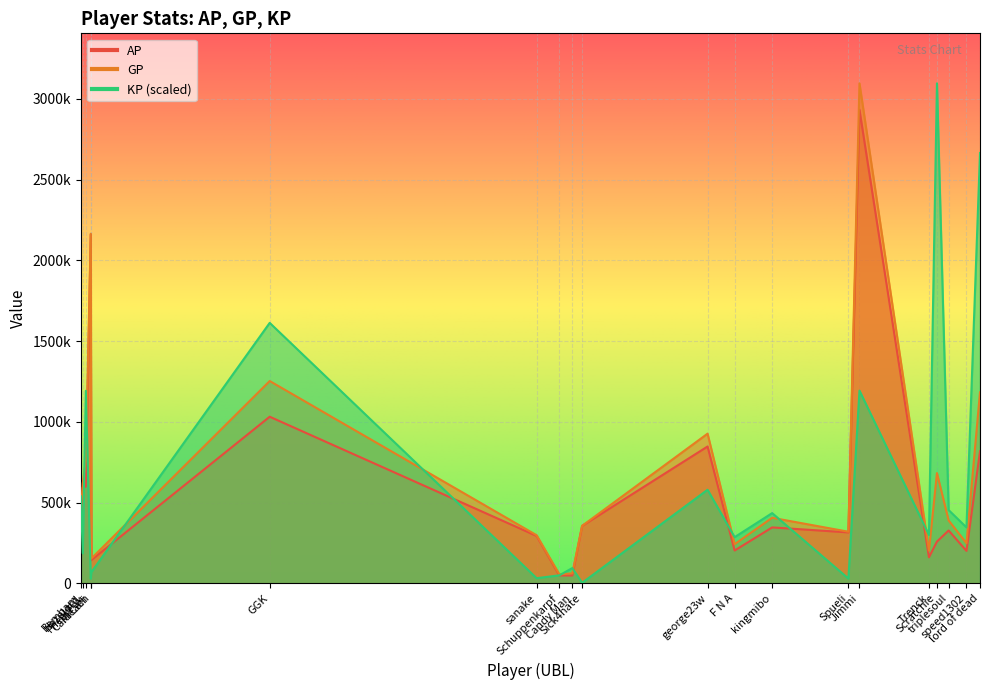

List the series in order of their overall mean, lowest first.

AP, KP, GP